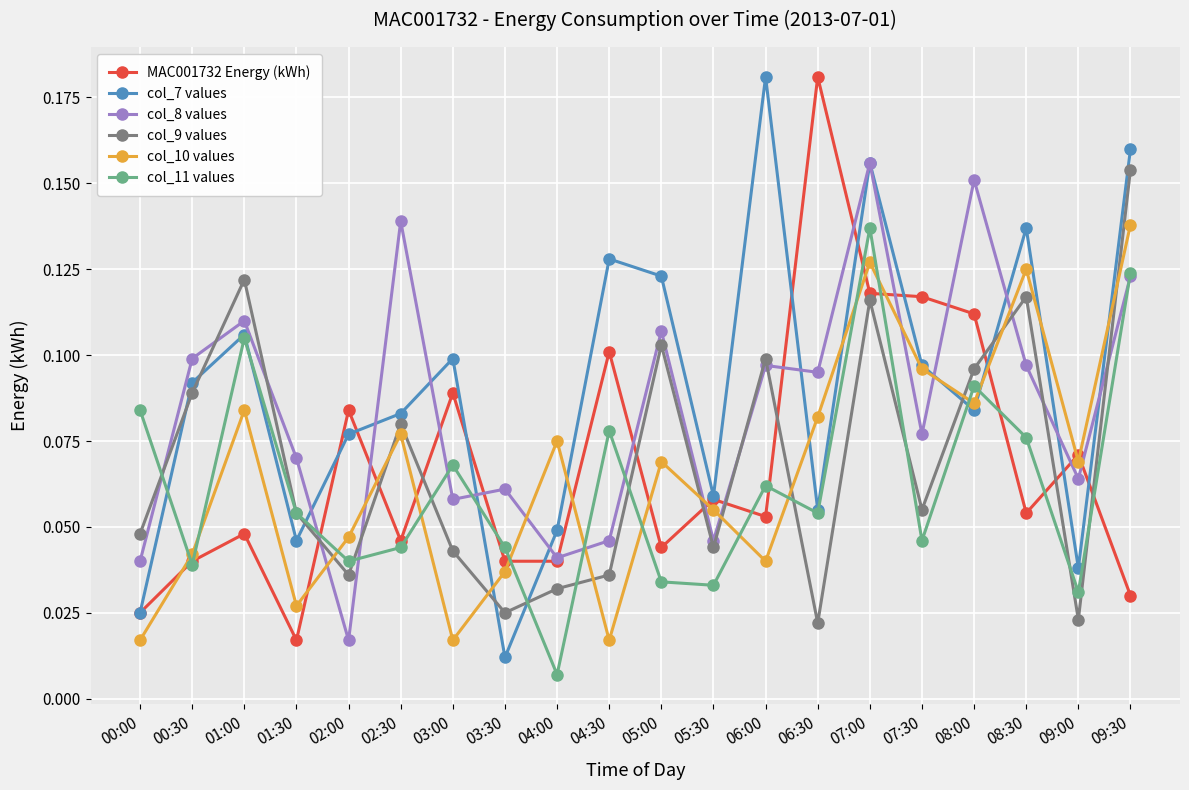

Where is col_8 values nearest to the value 0?

02:00